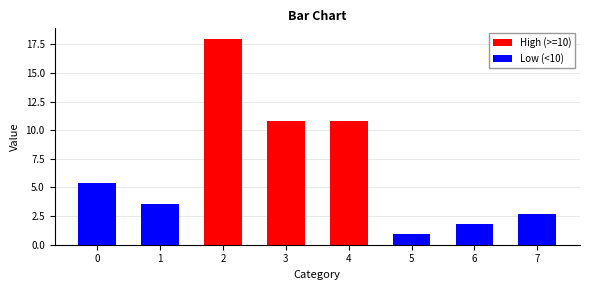

What is the ratio of the value at 3 to the value at 7?

4.0